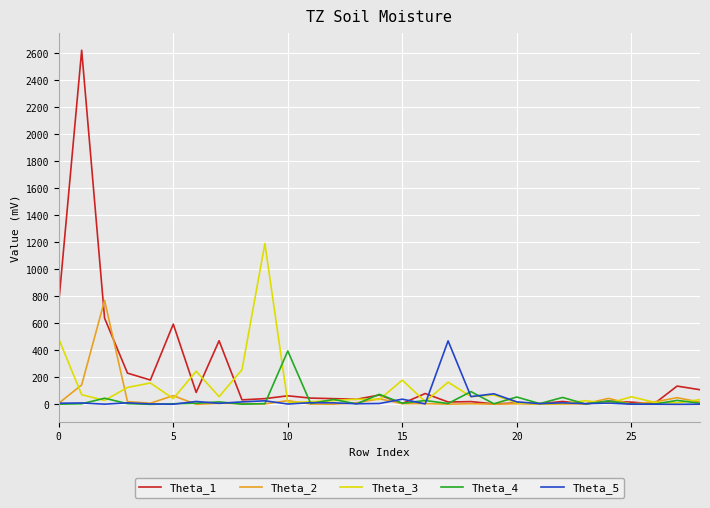

List the series in order of their peak value, lowest first.

Theta_4, Theta_5, Theta_2, Theta_3, Theta_1